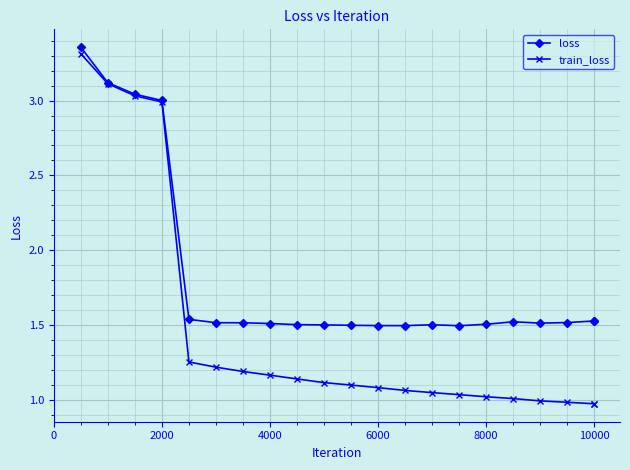

Which series has the widest spread of values?

train_loss